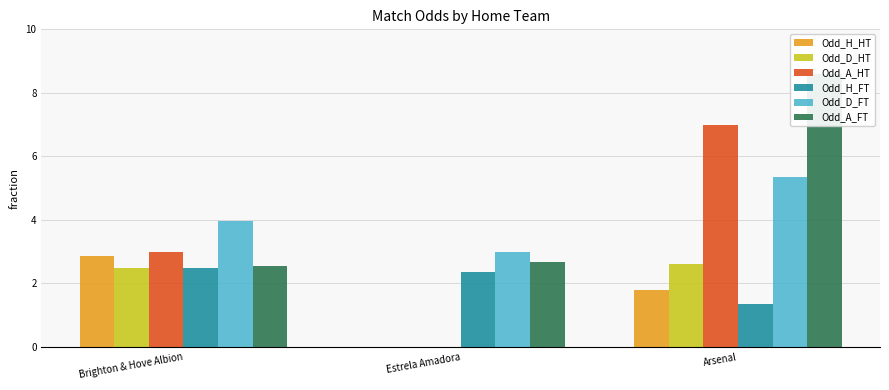

At which label does Odd_H_FT first exceed 2?

Brighton & Hove Albion